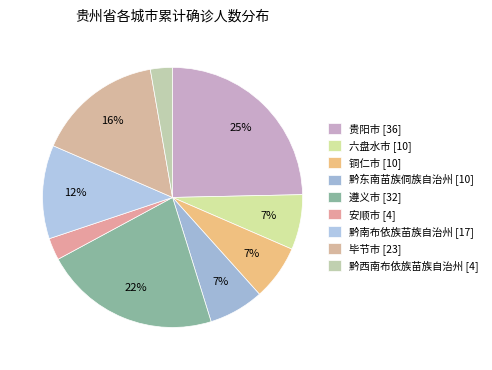

How many segments does this pie chart have?

9